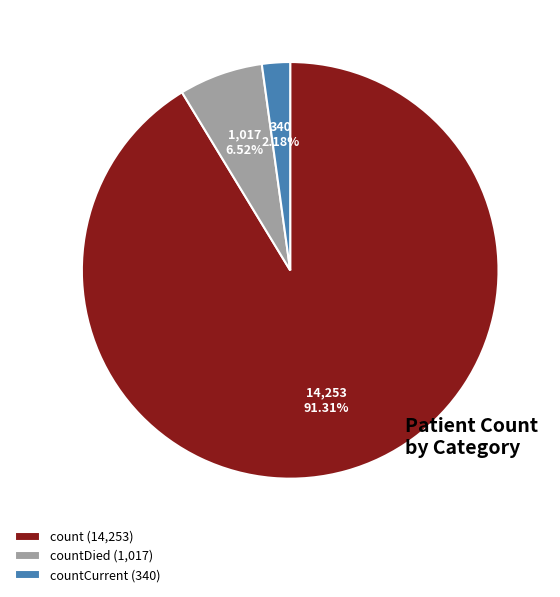

Between count (14,253) and countDied (1,017), which is larger?

count (14,253)